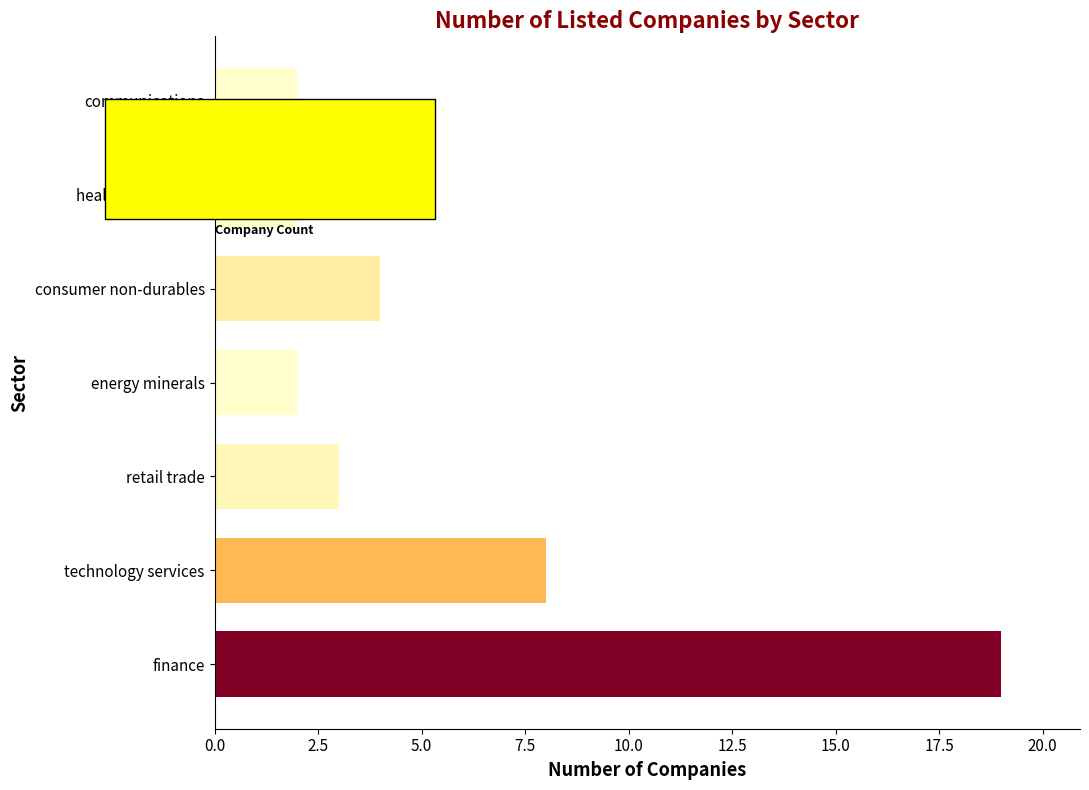

Reading bottom to top, what are all the values shown in this chart?

19	8	3	2	4	2	2